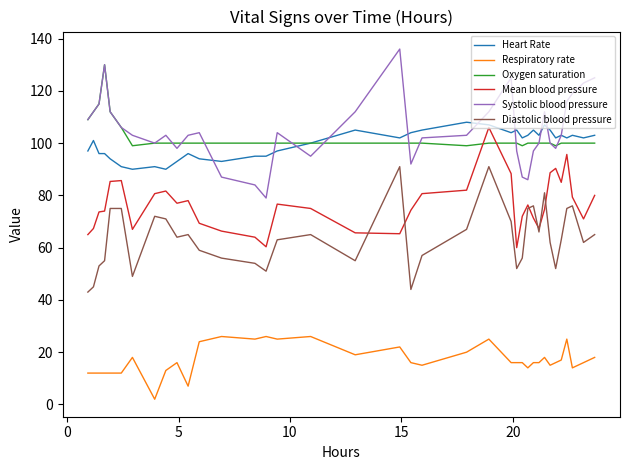

What is the maximum value shown in the chart?

136.0